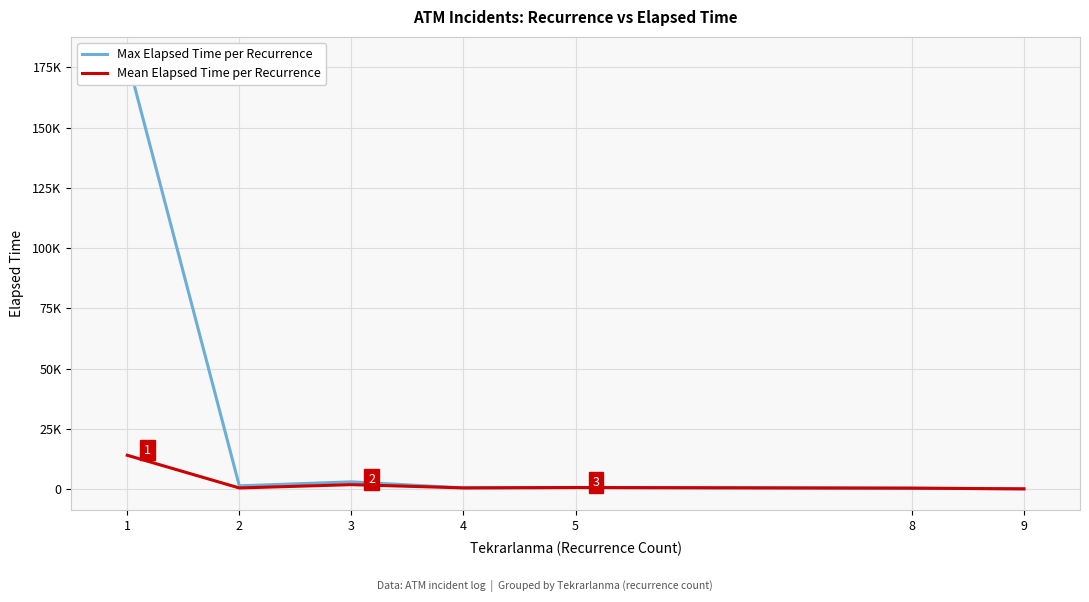

Between 8 and 9, which series saw the biggest shift?

Max Elapsed Time per Recurrence